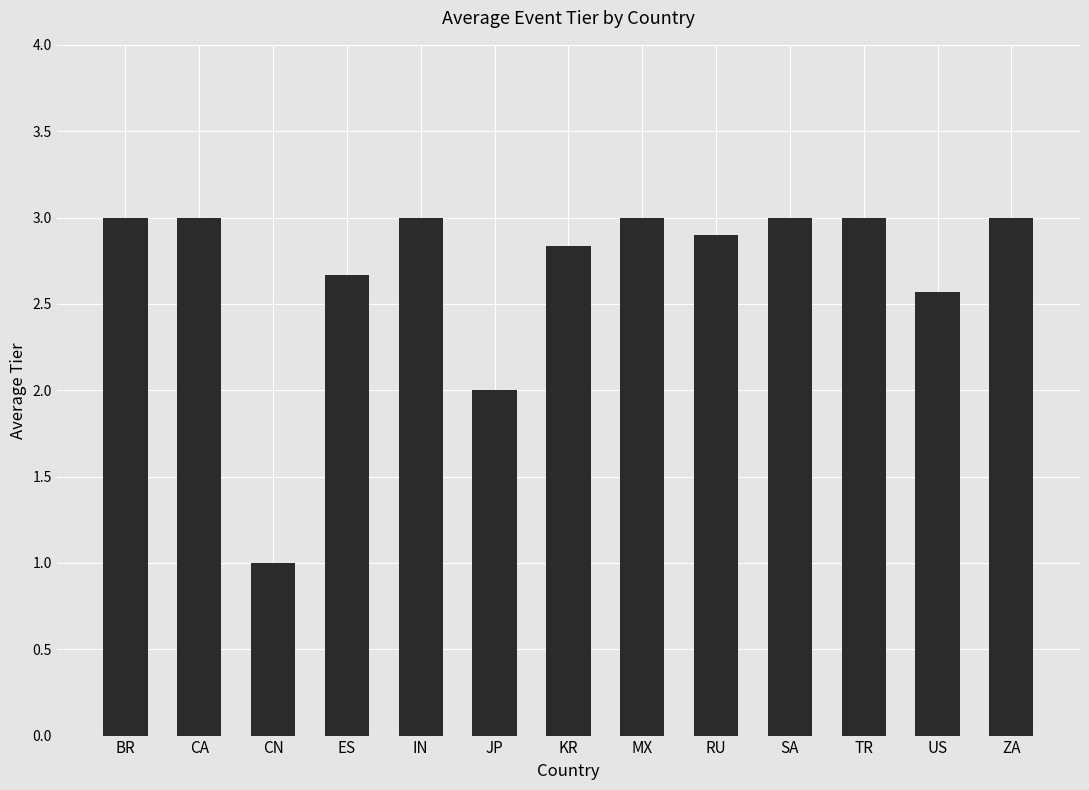

Reading right to left, extract all data points from this chart.

ZA=3.0	US=2.6	TR=3.0	SA=3.0	RU=2.9	MX=3.0	KR=2.8	JP=2.0	IN=3.0	ES=2.7	CN=1.0	CA=3.0	BR=3.0